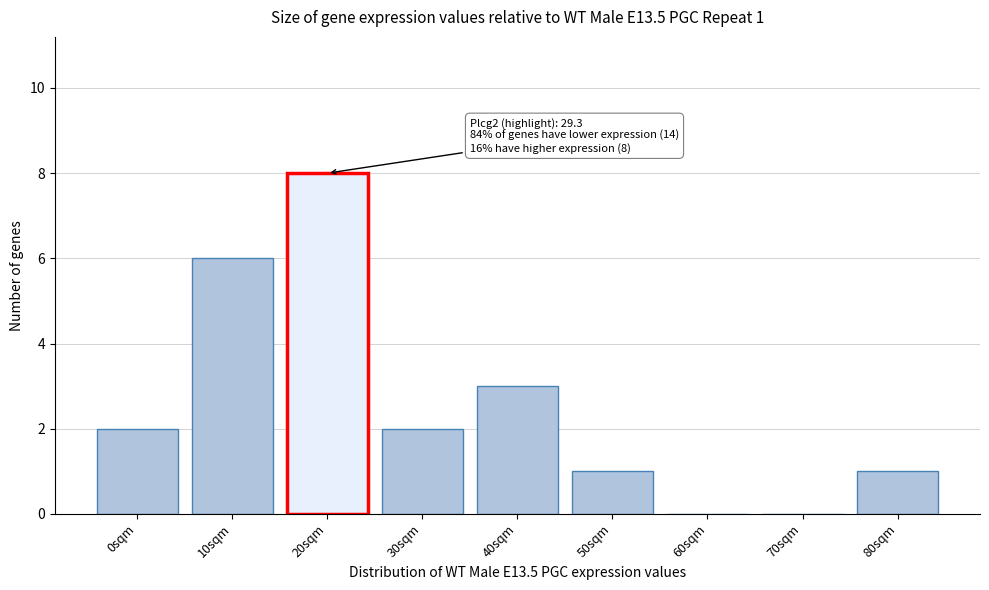

Reading left to right, transcribe all the data shown in this chart.

0sqm=2	10sqm=6	20sqm=8	30sqm=2	40sqm=3	50sqm=1	60sqm=0	70sqm=0	80sqm=1